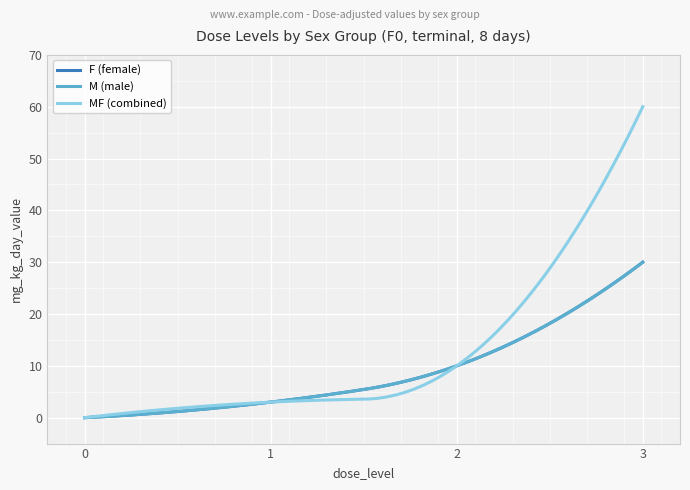

Is this an area chart (filled region under the line)?

No